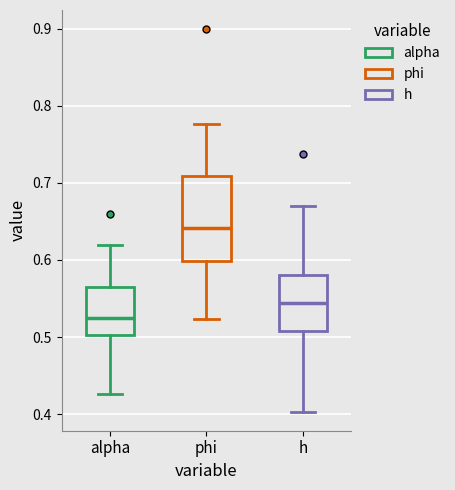

Which box's median line is the highest?

phi